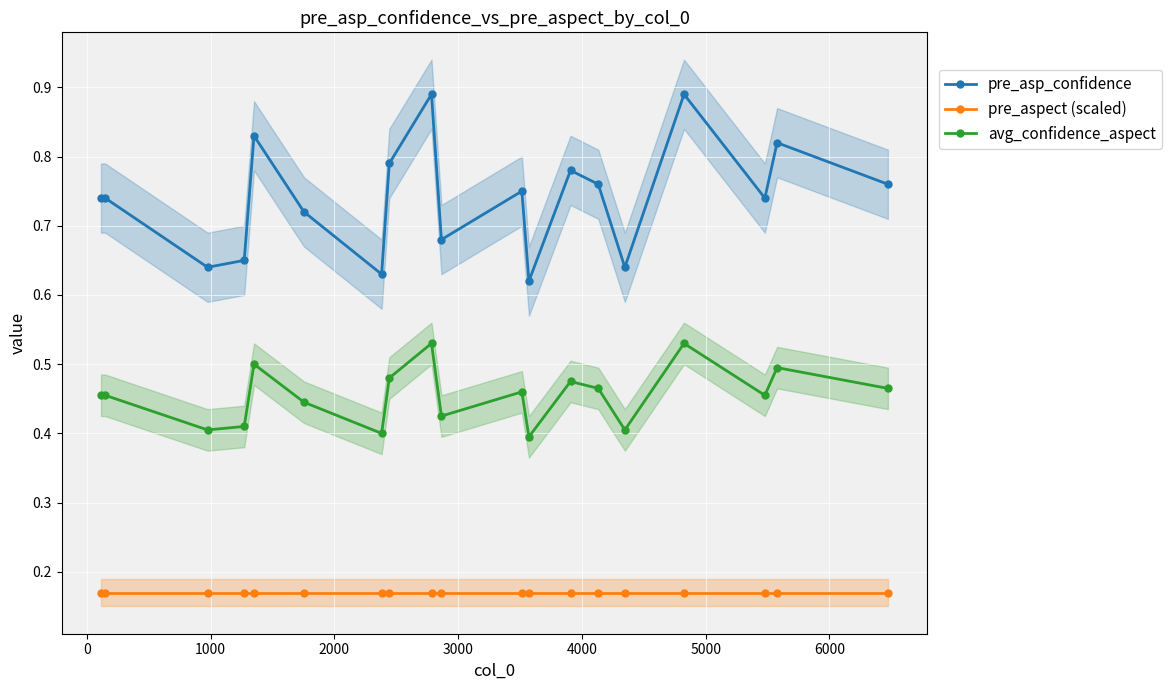

How many interior local valleys does the avg_confidence_aspect series have?

6